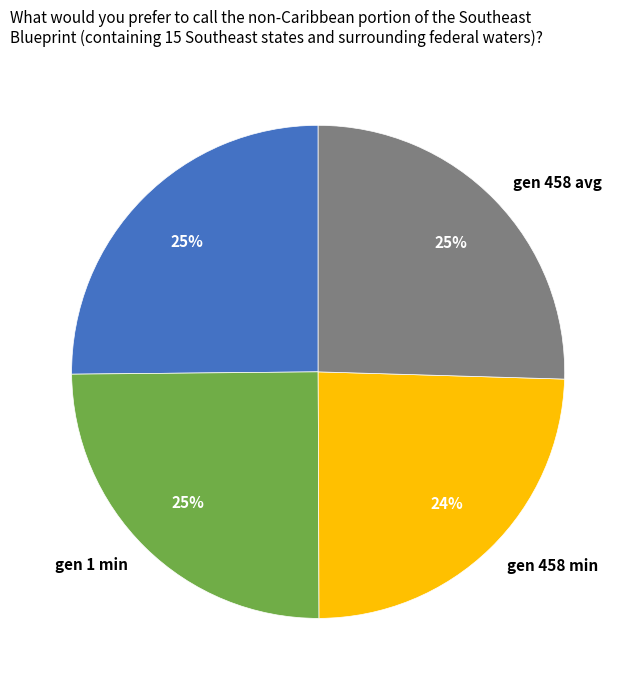

Does gen 458 avg account for over 50% of the chart?

No